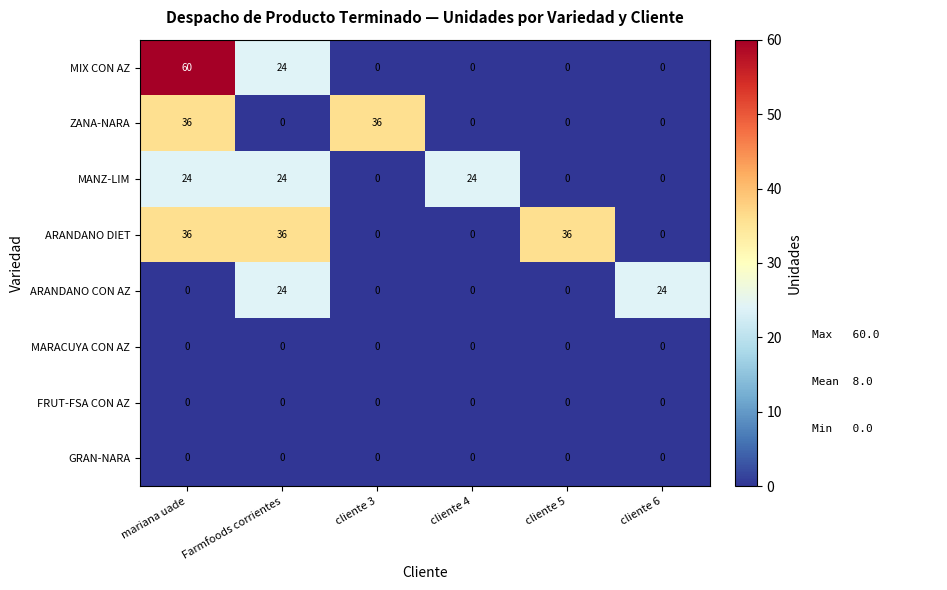

Is it true that ARANDANO CON AZ equals 41 at Farmfoods corrientes?

False